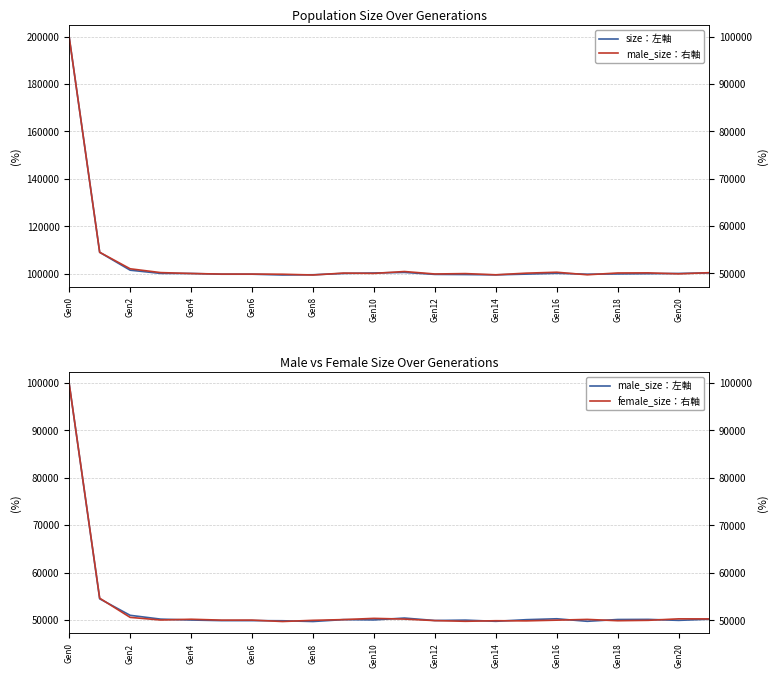

Which category has the highest value in the size：左軸 series?

Gen0